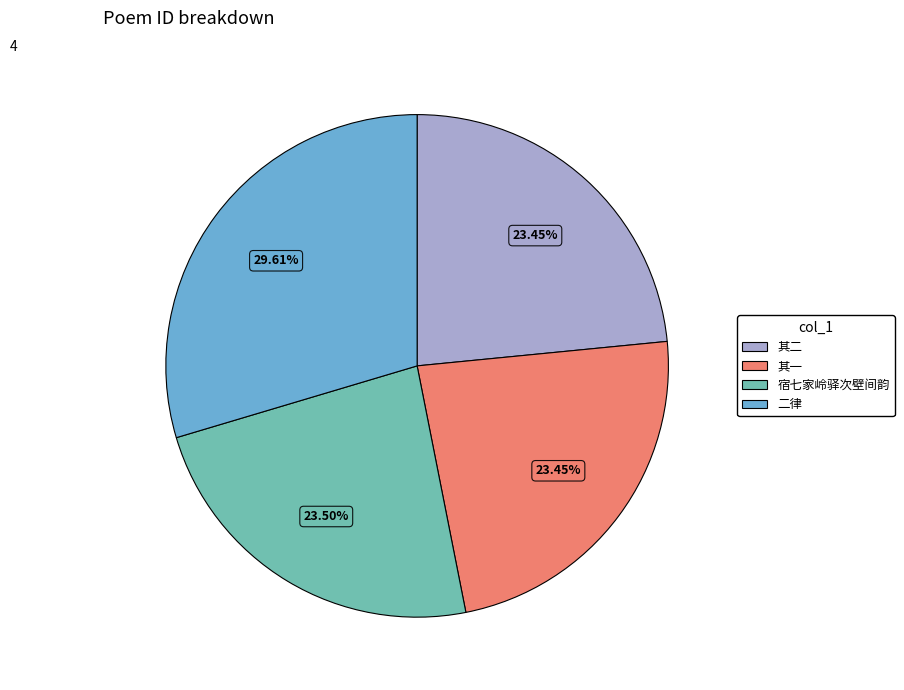

How many slices are in this pie chart?

4